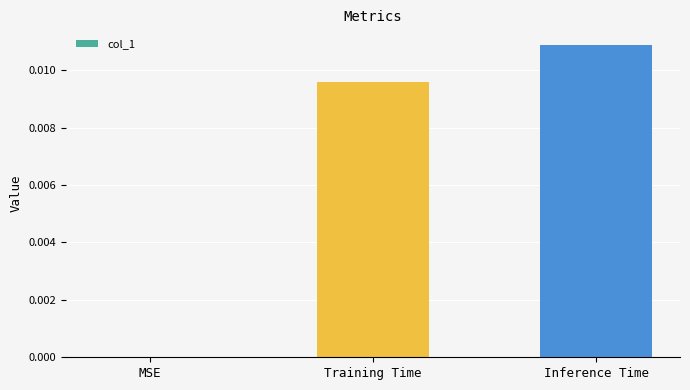

True or false: the data shows 0.0 at Training Time.

True